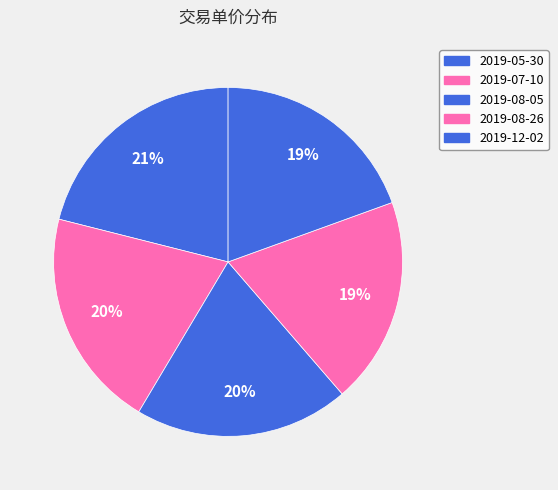

Which category has the biggest portion of the pie?

2019-05-30